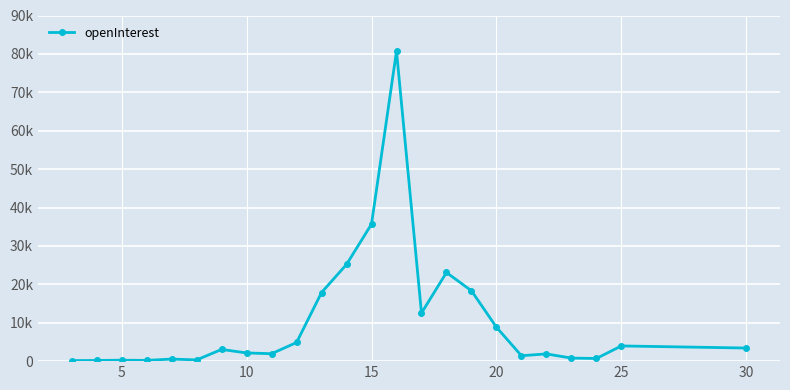

Does the chart have visible grid lines?

Yes